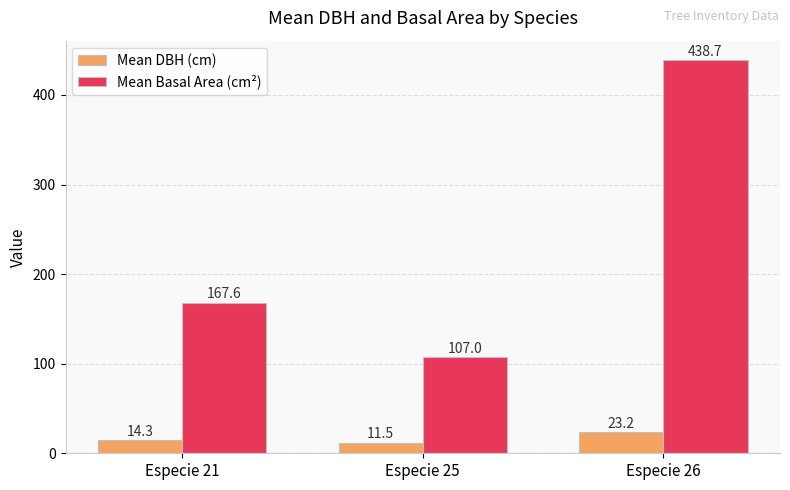

What is the difference between the Mean Basal Area (cm²) values at Especie 25 and Especie 26?

331.7